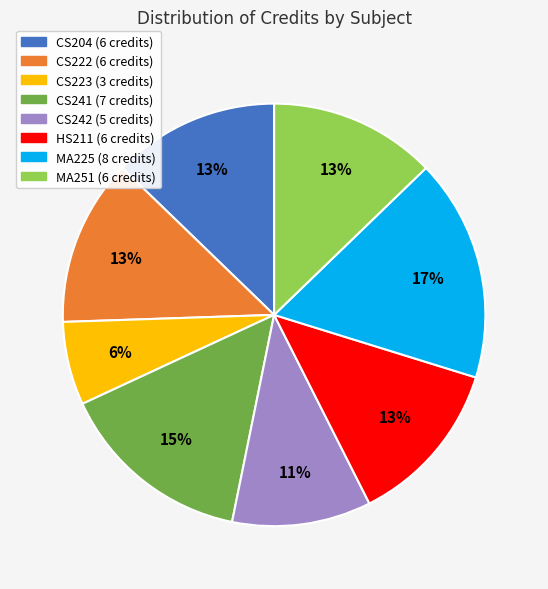

Do CS242 and CS222 together represent more than half of the pie?

No